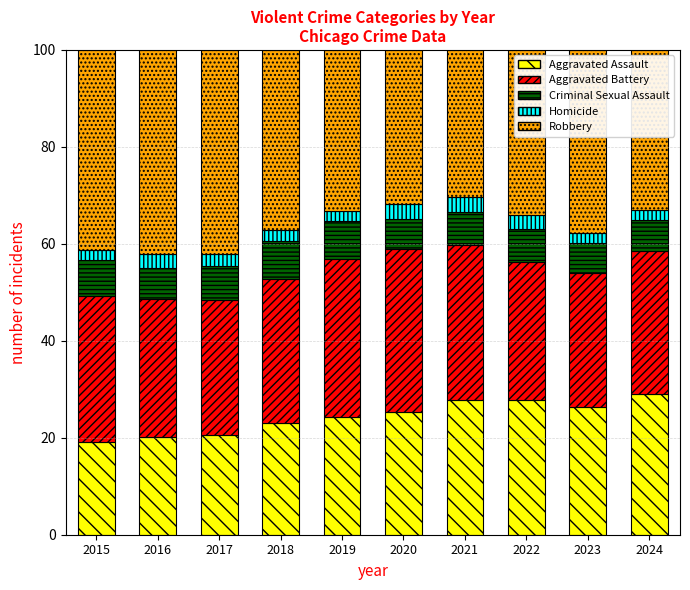

What is the minimum value for Aggravated Assault?

19.2